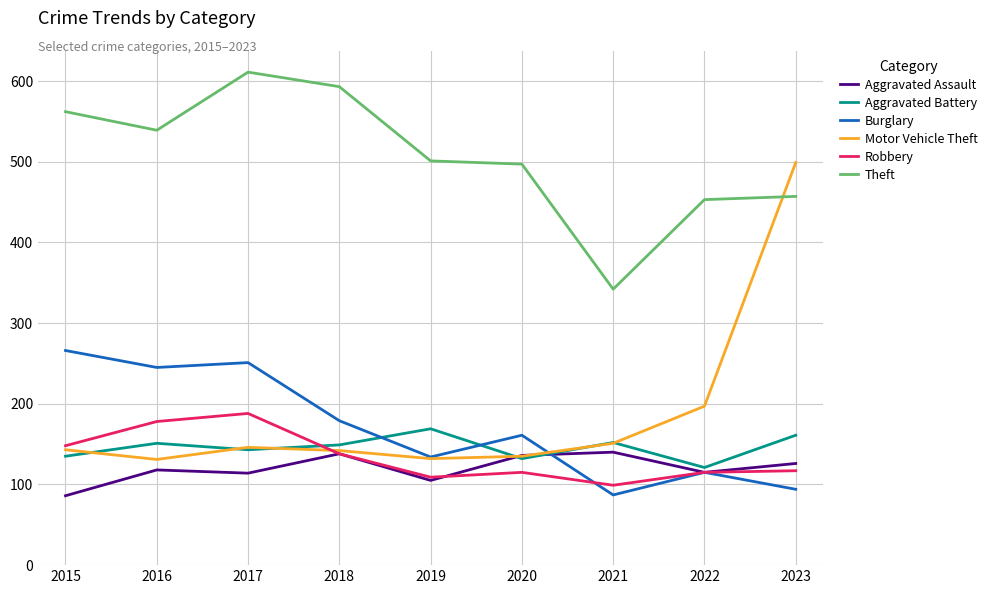

Is it true that Theft equals 134 at 2023?

False